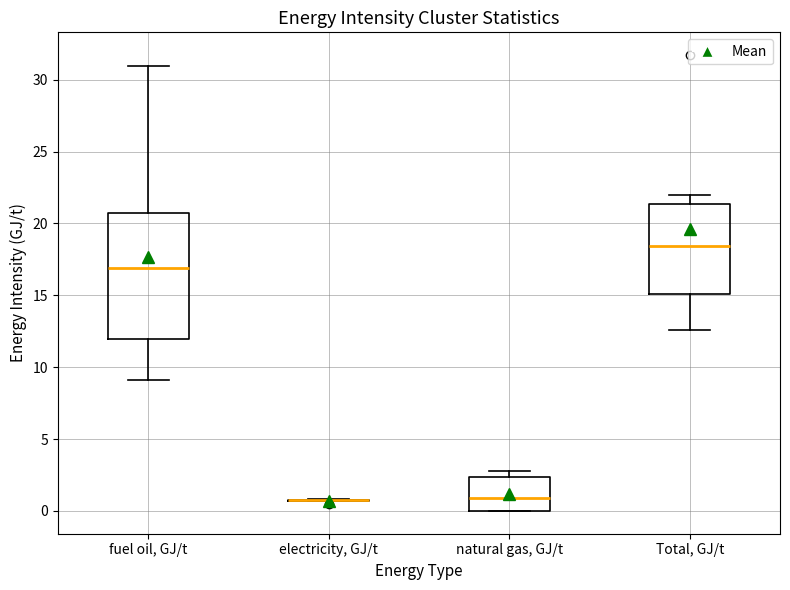

Where is the upper edge of the box for fuel oil, GJ/t on the y-axis? The values are not printed on the chart, so give them approximately, as read against the axis.

20.5